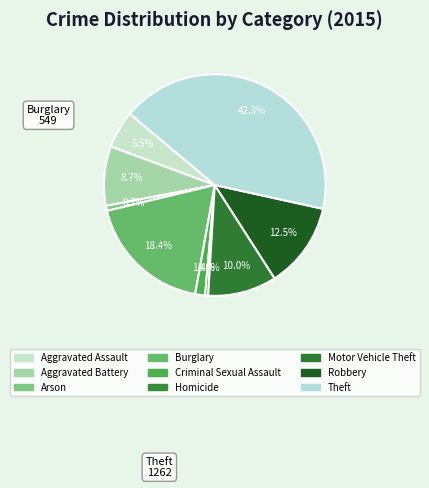

What percentage is NOT represented by Robbery?

87.5%